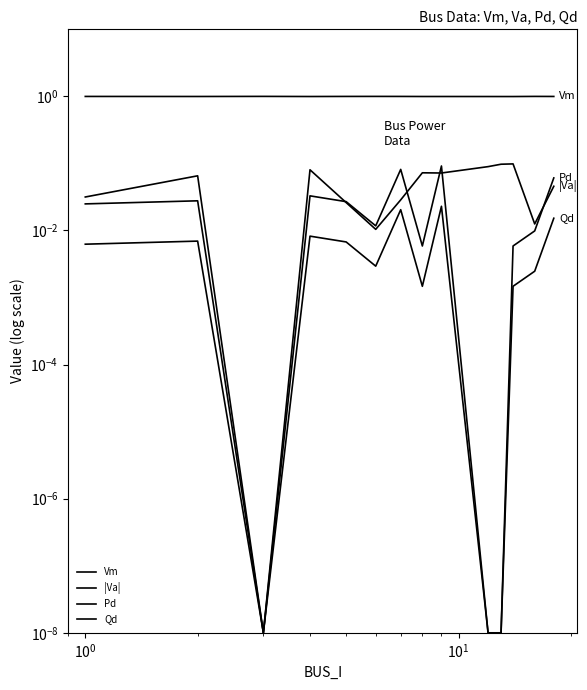

Which series has the largest total across all categories?

Vm